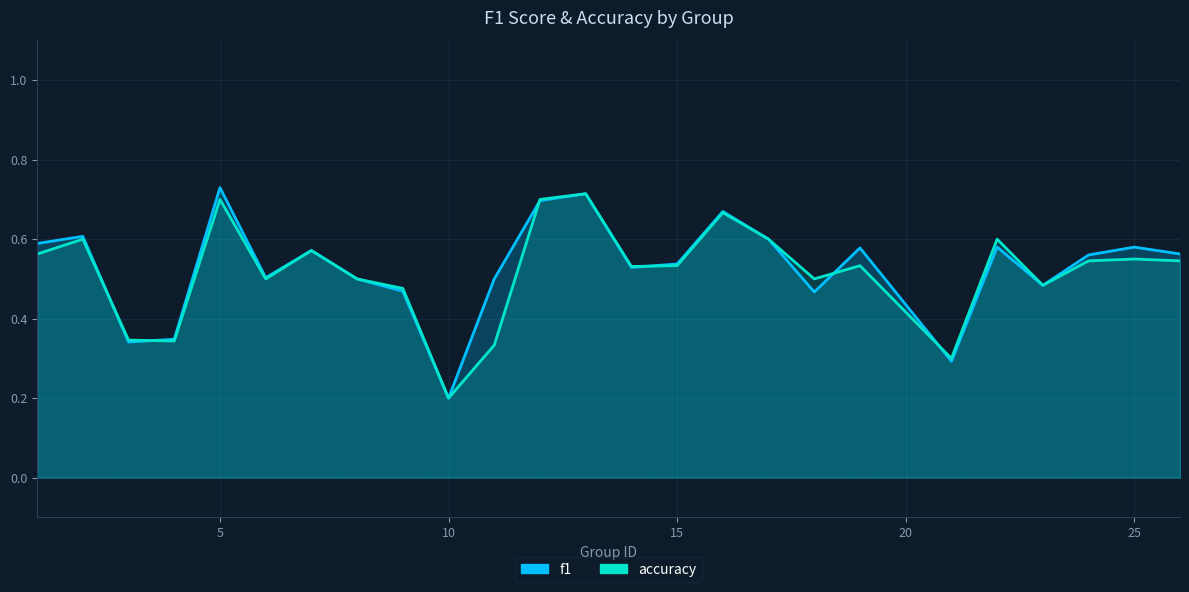

What are all the series names shown in the legend?

f1, accuracy